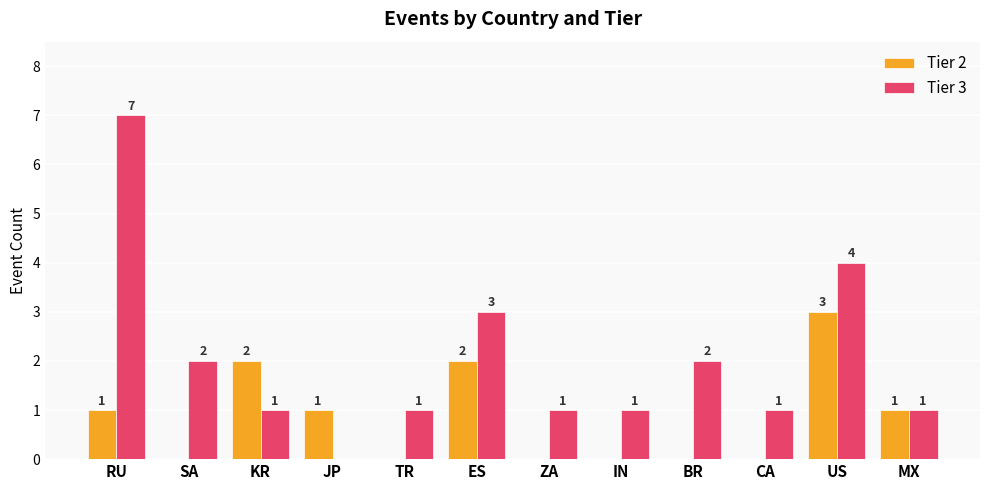

How many series are shown in this chart?

2